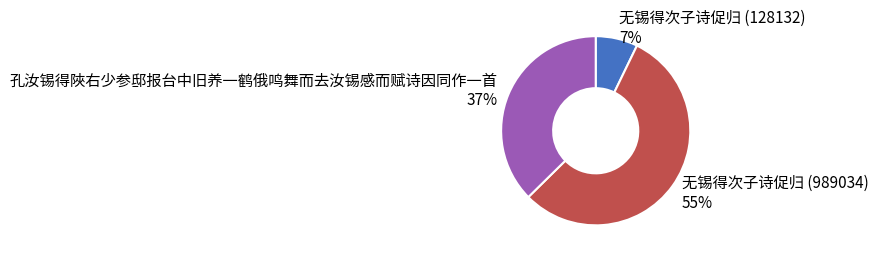

To the nearest percent, what is the difference between the largest and smallest slice percentages?

48%